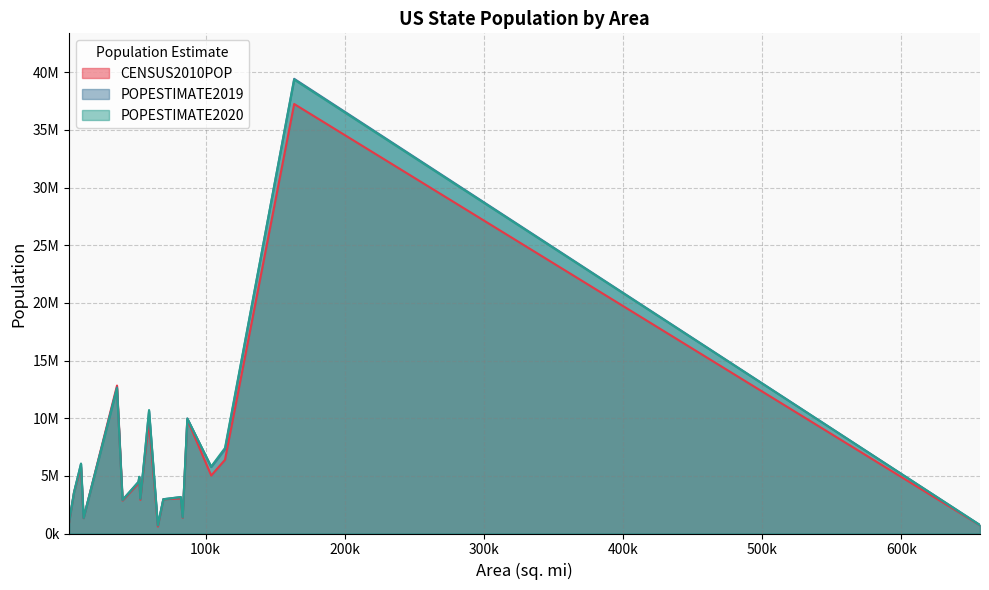

What is the total value across all series at Arizona?

21105261